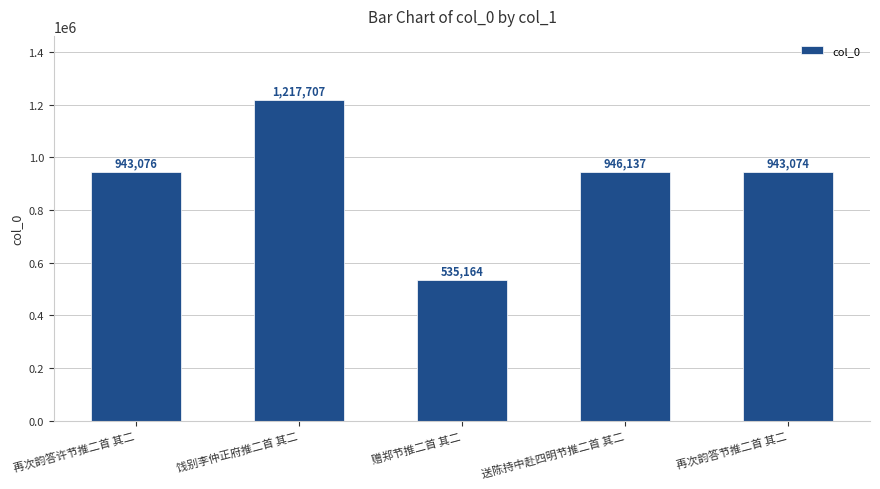

What is the sum of the values at 再次韵答许节推二首 其二 and 送陈持中赴四明节推二首 其二?

1889213